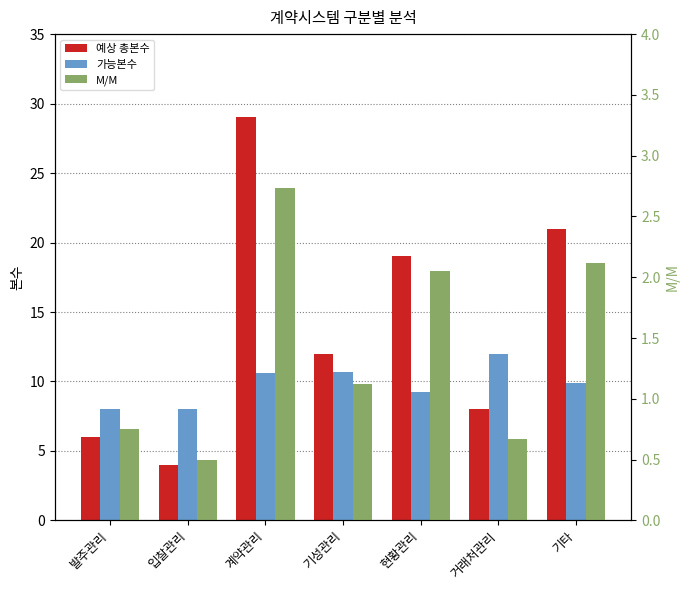

What is the label of the 1st bar from the right?

기타